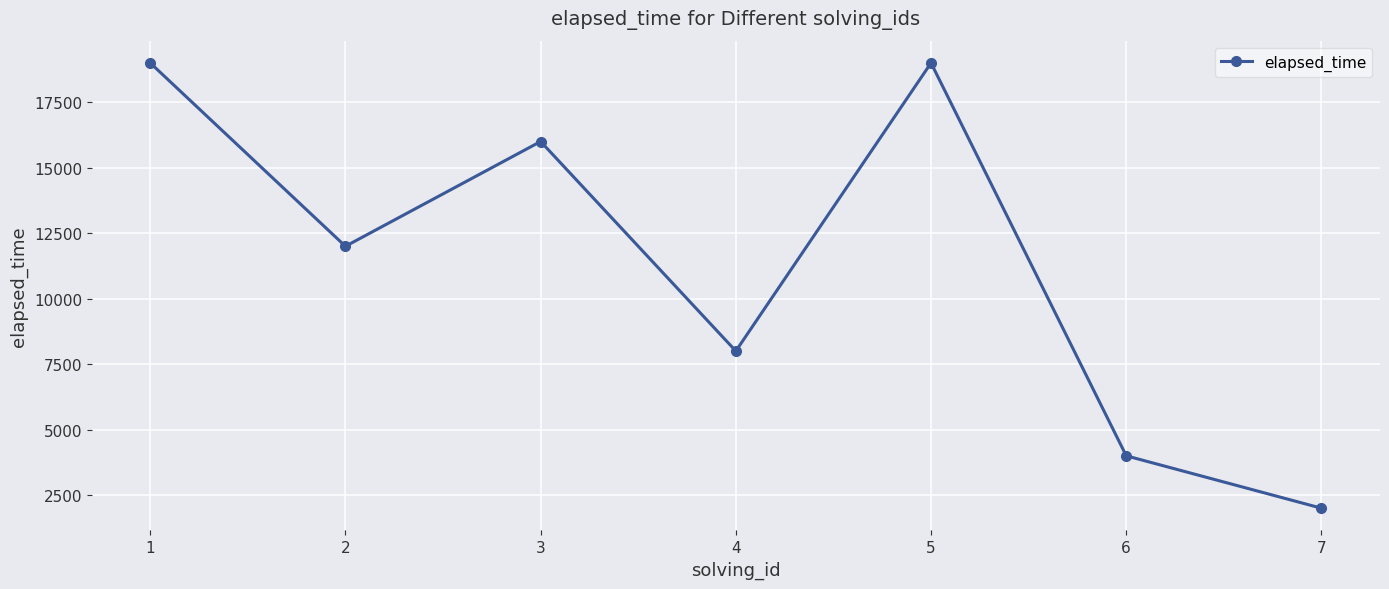

Does the chart display data point markers on the line(s)?

Yes